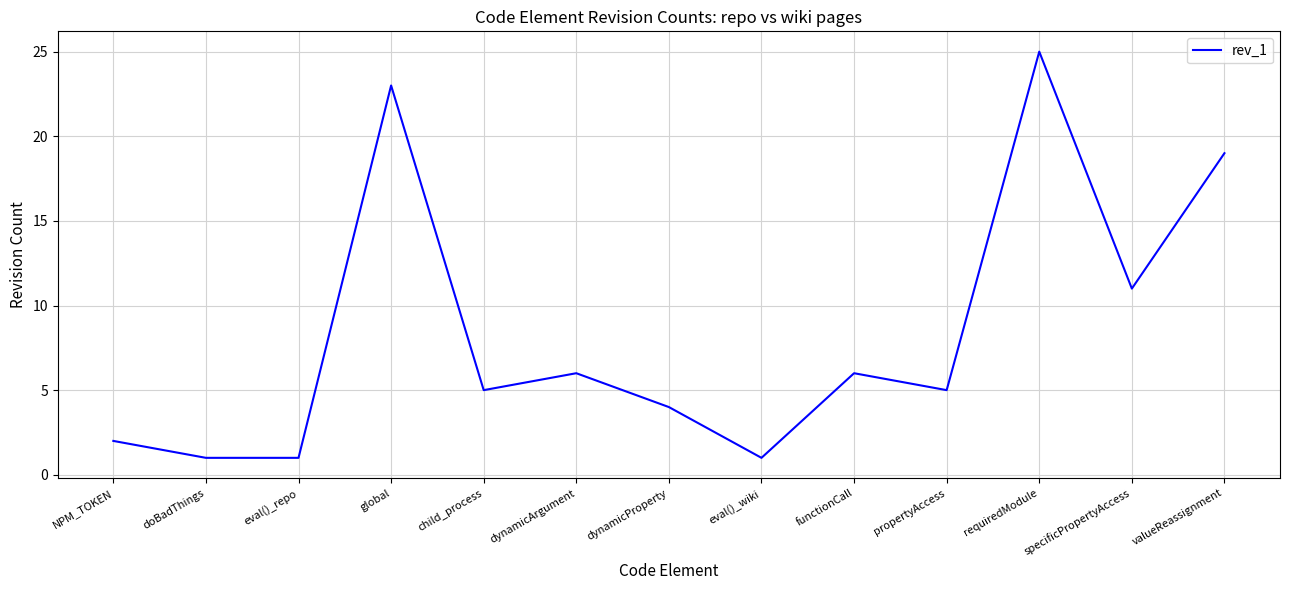

The value at eval()_wiki is 0. True or false?

False